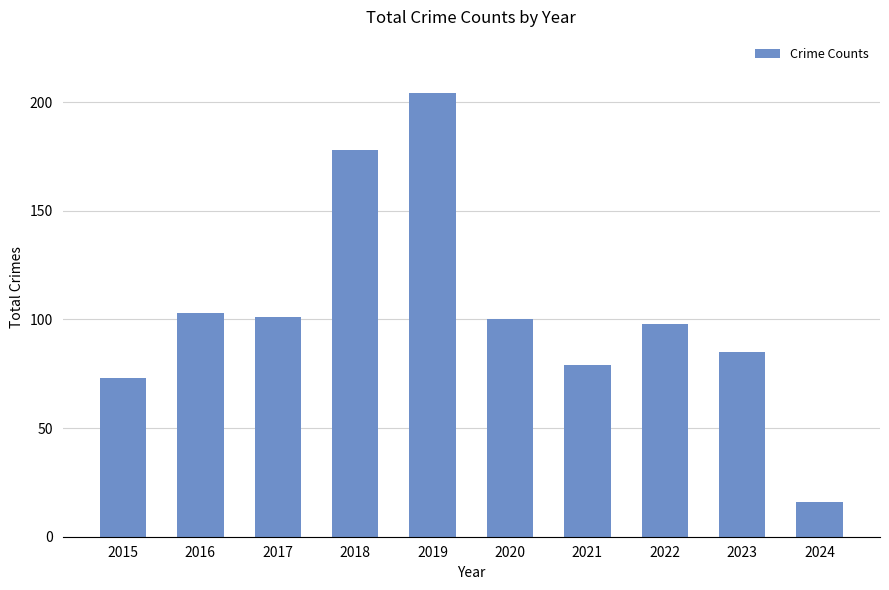

Reading left to right, what are all the values shown in this chart?

2015=73	2016=103	2017=101	2018=178	2019=204	2020=100	2021=79	2022=98	2023=85	2024=16